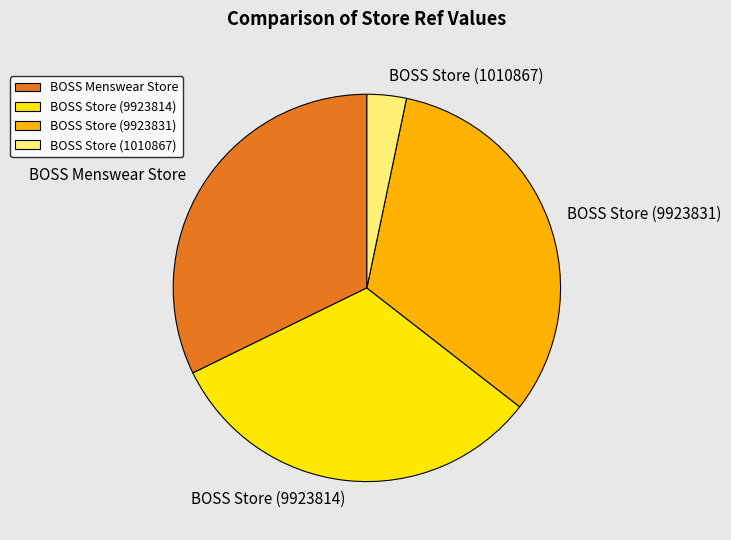

True or false: BOSS Store (9923831) accounts for 32% of the total.

True